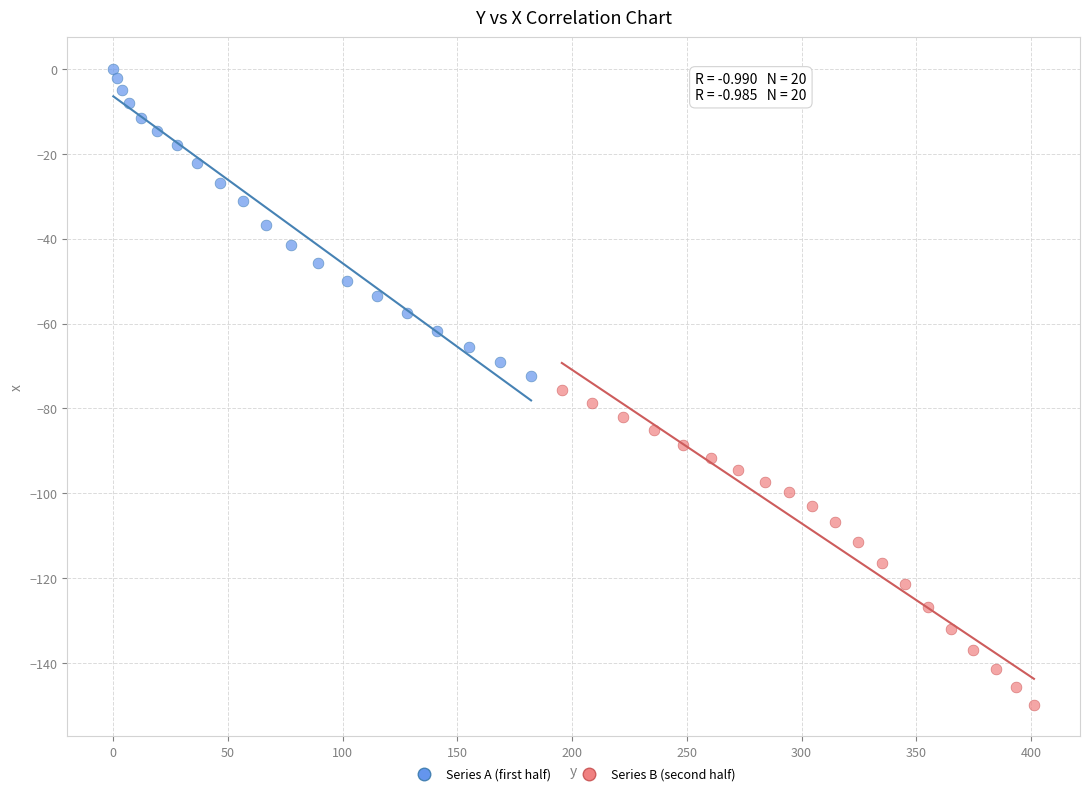

What are all the series names shown in the legend?

Series A (first half), Series B (second half)